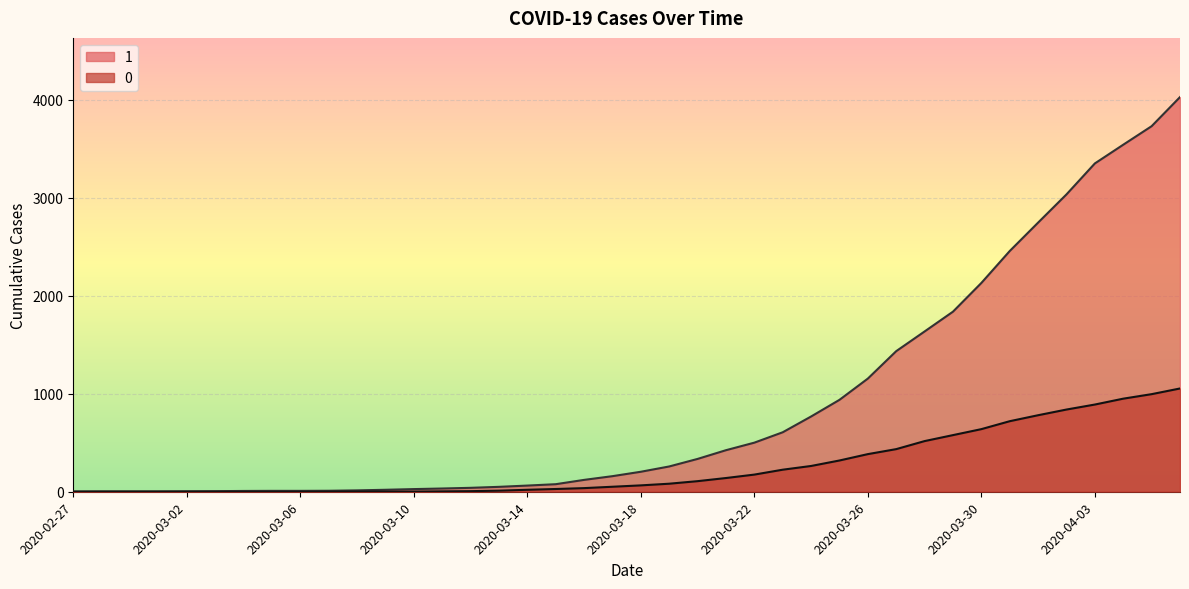

Is it true that 1 equals 1155 at 2020-03-26?

True